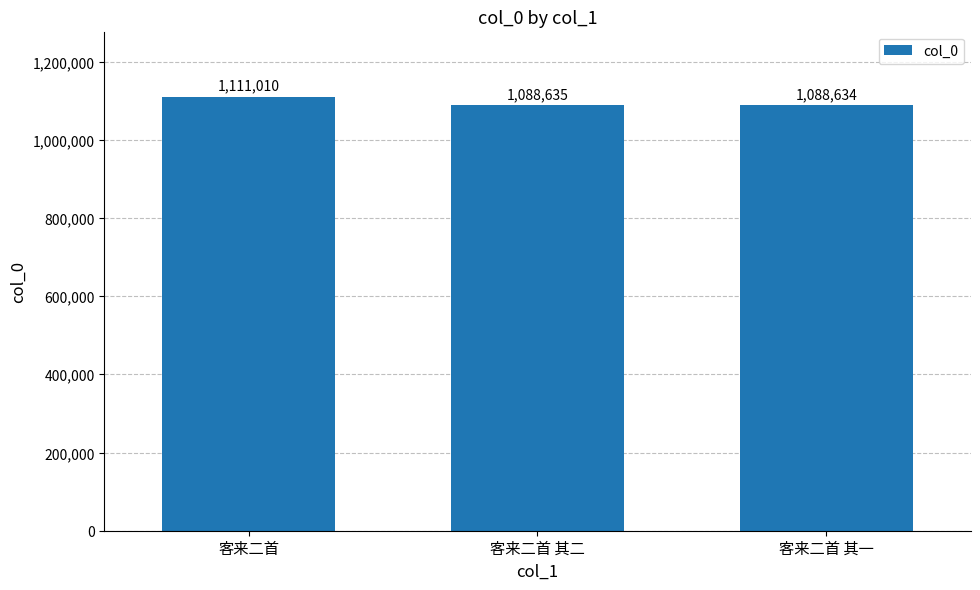

What is the label of the 2nd bar from the left?

客来二首 其二